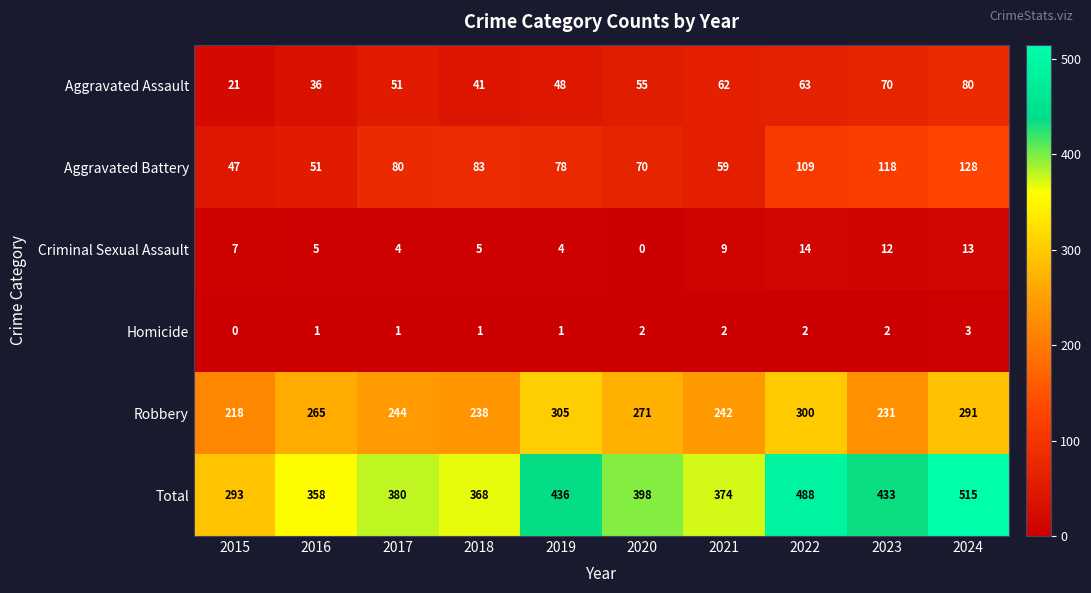

Which category has the highest value across all series?

2024